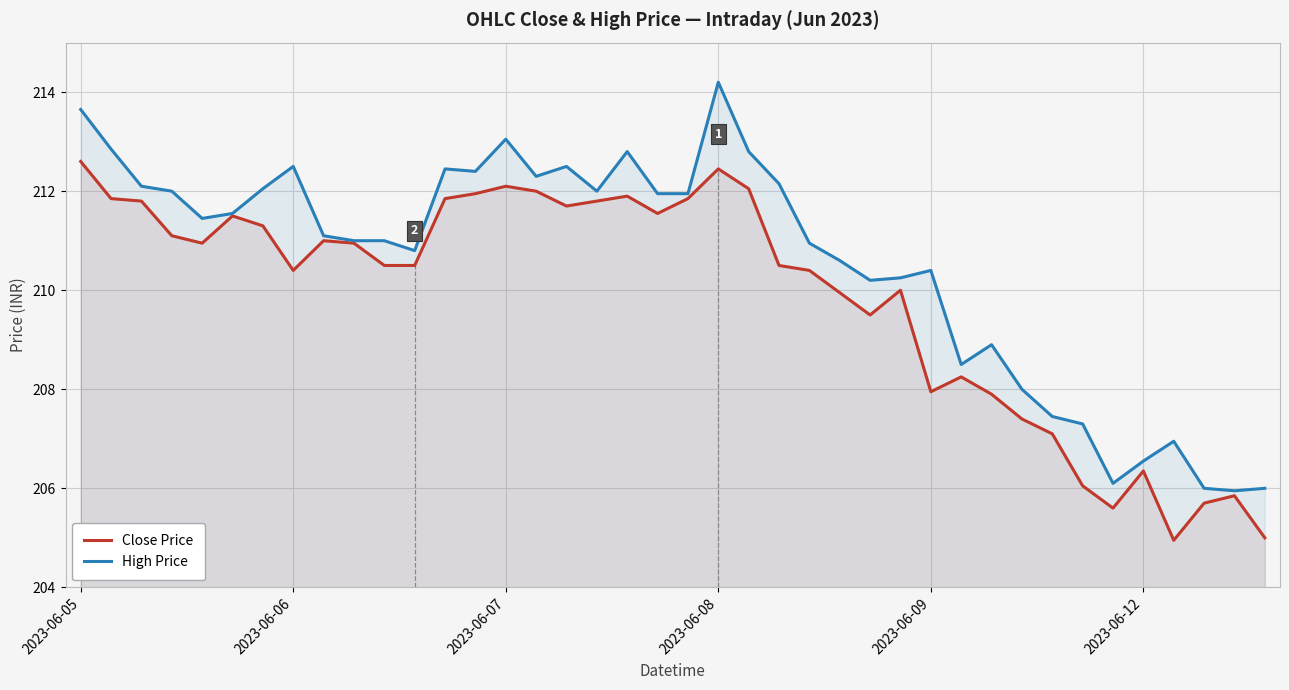

True or false: High Price and Close Price intersect in this chart.

False